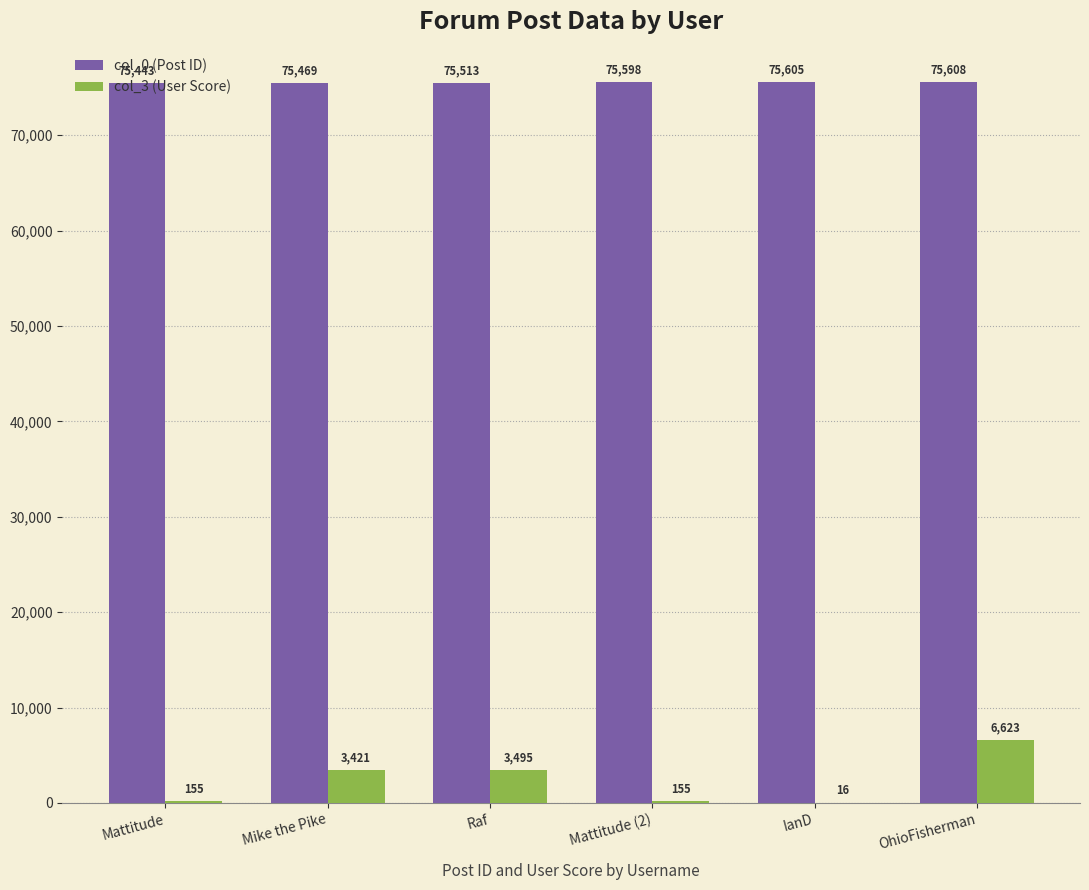

Is it true that col_0 (Post ID) equals 24170 at Mike the Pike?

False